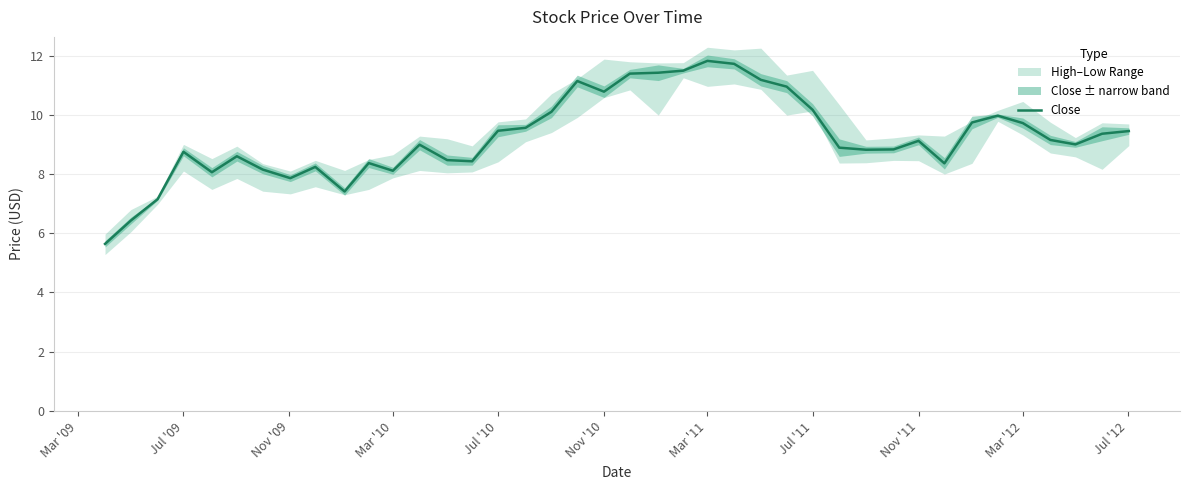

What is the difference between the second highest and second lowest values?

5.3